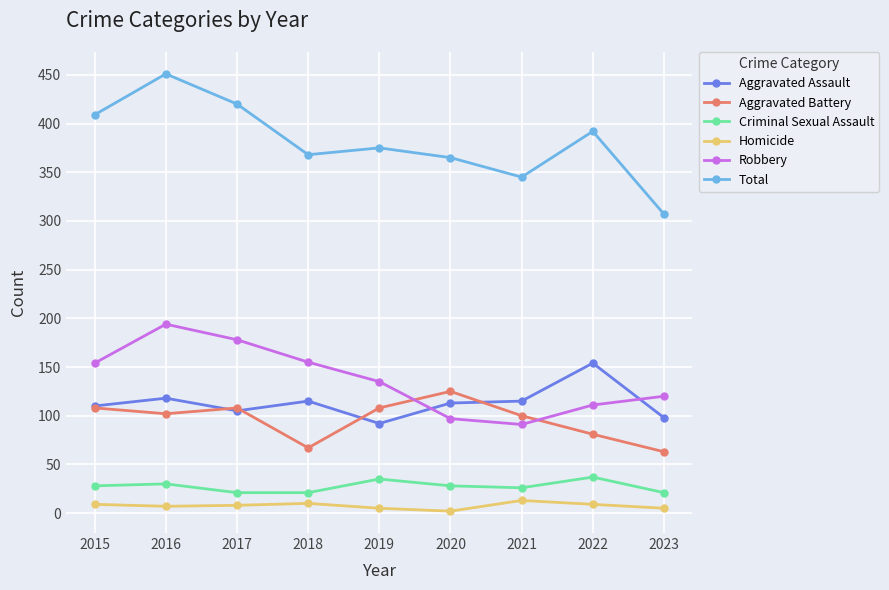

Between which two adjacent categories do Aggravated Battery and Robbery first intersect?

2019 and 2020